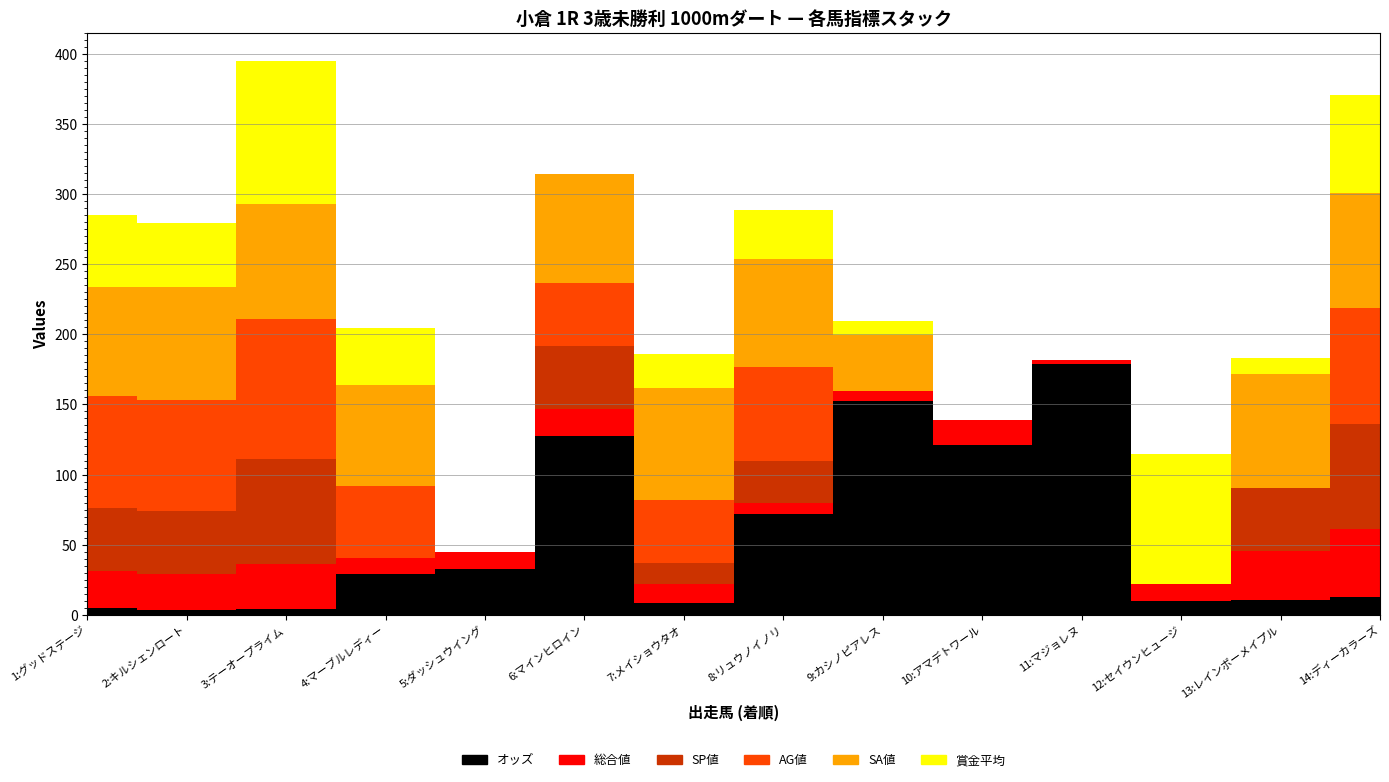

Reading left to right, extract all data points from this chart.

オッズ: 1:グッドステージ=5.0	2:キルシェンロート=3.1	3:テーオープライム=4.3	4:マーブルレディー=28.8	5:ダッシュウイング=32.8	6:マインヒロイン=127.6	7:メイショウタオ=8.7	8:リュウノイノリ=71.8	9:カシノピアレス=152.8	10:アマデトワール=120.8	11:マジョレヌ=178.8	12:セイウンヒュージ=9.6	13:レインボーメイプル=10.4	14:ディーカラーズ=12.8
総合値: 1:グッドステージ=26.0	2:キルシェンロート=26.0	3:テーオープライム=32.0	4:マーブルレディー=12.0	5:ダッシュウイング=12.0	6:マインヒロイン=19.0	7:メイショウタオ=13.0	8:リュウノイノリ=8.0	9:カシノピアレス=7.0	10:アマデトワール=18.0	11:マジョレヌ=3.0	12:セイウンヒュージ=12.0	13:レインボーメイプル=35.0	14:ディーカラーズ=48.0
SP値: 1:グッドステージ=45.0	2:キルシェンロート=45.0	3:テーオープライム=75.0	4:マーブルレディー=0.0	5:ダッシュウイング=0.0	6:マインヒロイン=45.0	7:メイショウタオ=15.0	8:リュウノイノリ=30.0	9:カシノピアレス=0.0	10:アマデトワール=0.0	11:マジョレヌ=0.0	12:セイウンヒュージ=0.0	13:レインボーメイプル=45.0	14:ディーカラーズ=75.0
AG値: 1:グッドステージ=80.0	2:キルシェンロート=79.0	3:テーオープライム=100.0	4:マーブルレディー=51.0	5:ダッシュウイング=0.0	6:マインヒロイン=45.0	7:メイショウタオ=45.0	8:リュウノイノリ=67.0	9:カシノピアレス=0.0	10:アマデトワール=0.0	11:マジョレヌ=0.0	12:セイウンヒュージ=0.0	13:レインボーメイプル=0.0	14:ディーカラーズ=83.0
SA値: 1:グッドステージ=78.0	2:キルシェンロート=81.0	3:テーオープライム=82.0	4:マーブルレディー=72.0	5:ダッシュウイング=0.0	6:マインヒロイン=78.0	7:メイショウタオ=80.0	8:リュウノイノリ=77.0	9:カシノピアレス=40.0	10:アマデトワール=0.0	11:マジョレヌ=0.0	12:セイウンヒュージ=0.0	13:レインボーメイプル=81.0	14:ディーカラーズ=82.0
賞金平均: 1:グッドステージ=51.0	2:キルシェンロート=45.0	3:テーオープライム=102.0	4:マーブルレディー=41.0	5:ダッシュウイング=0.0	6:マインヒロイン=0.0	7:メイショウタオ=24.0	8:リュウノイノリ=35.0	9:カシノピアレス=10.0	10:アマデトワール=0.0	11:マジョレヌ=0.0	12:セイウンヒュージ=93.0	13:レインボーメイプル=12.0	14:ディーカラーズ=70.0